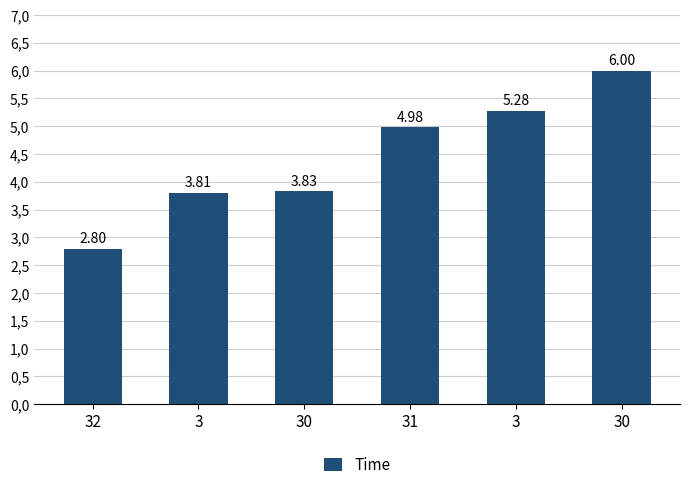

Does the chart contain any negative values?

No